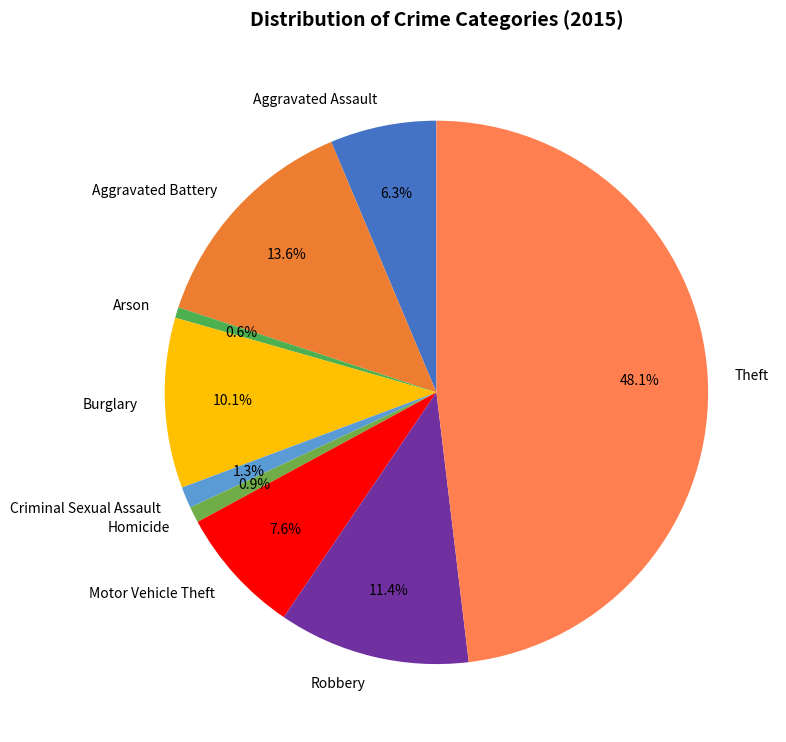

To the nearest percent, what is the average slice percentage?

11%